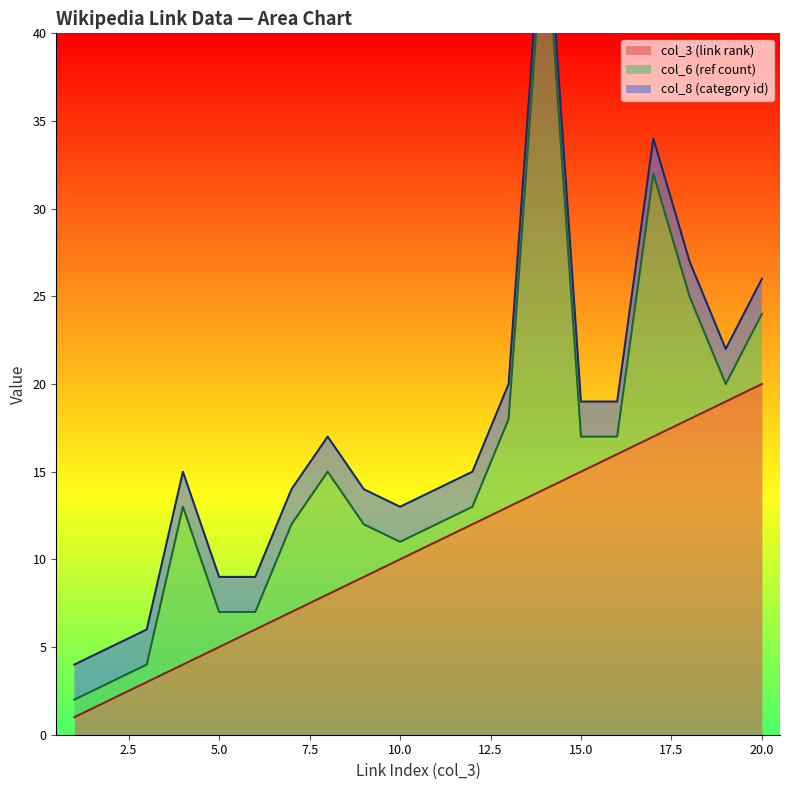

The value of col_3 (link rank) at 15.0 is 15. True or false?

True